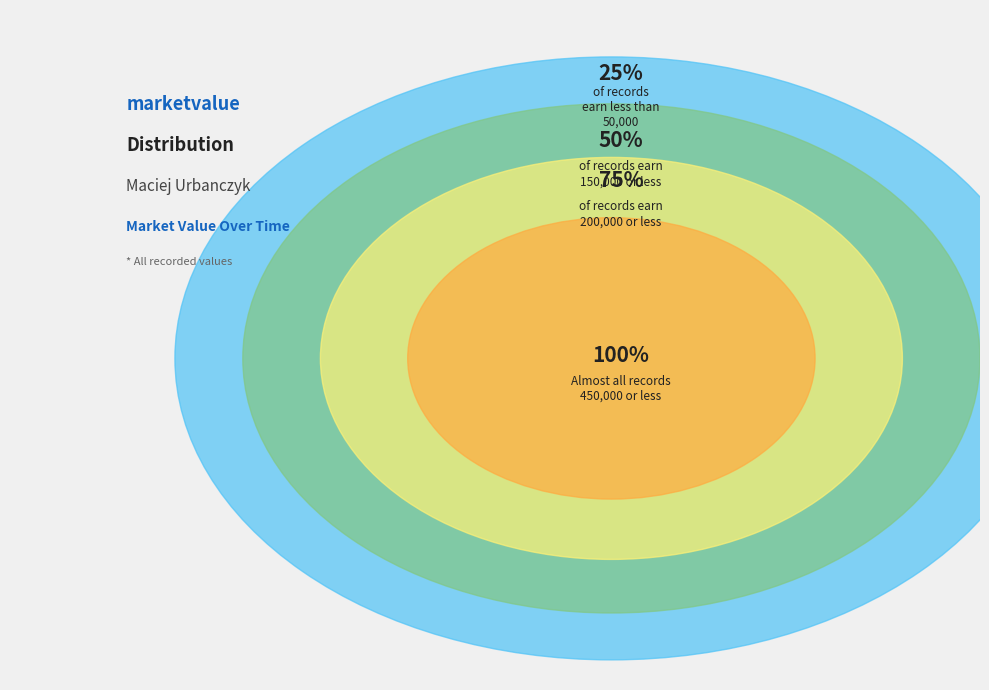

Is there any slice that represents more than half of the pie?

No